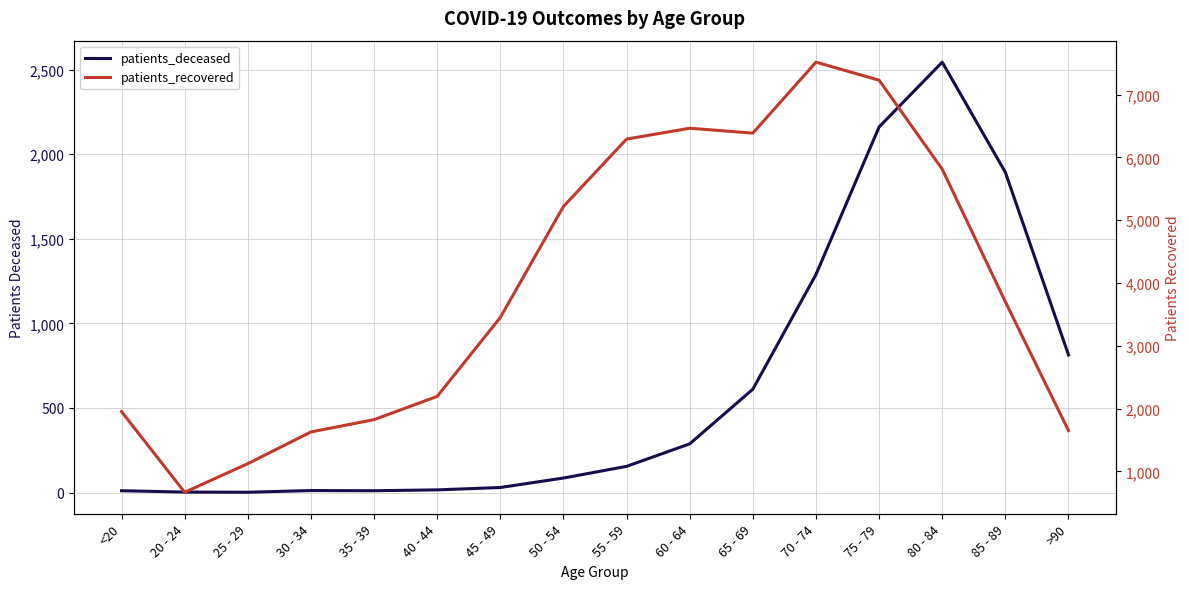

True or false: patients_recovered and patients_deceased cross at least once.

False